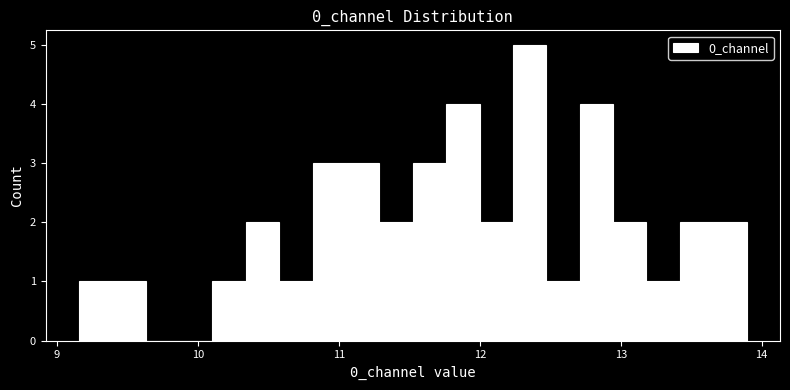

Around what value on the x-axis is the tallest bar? Give the approximate position of its centre, as read against the axis.

12.4